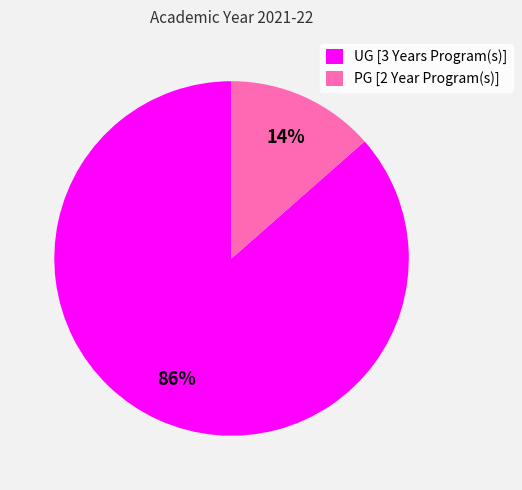

Is the sum of UG [3 Years Program(s)] and PG [2 Year Program(s)] greater than half?

Yes